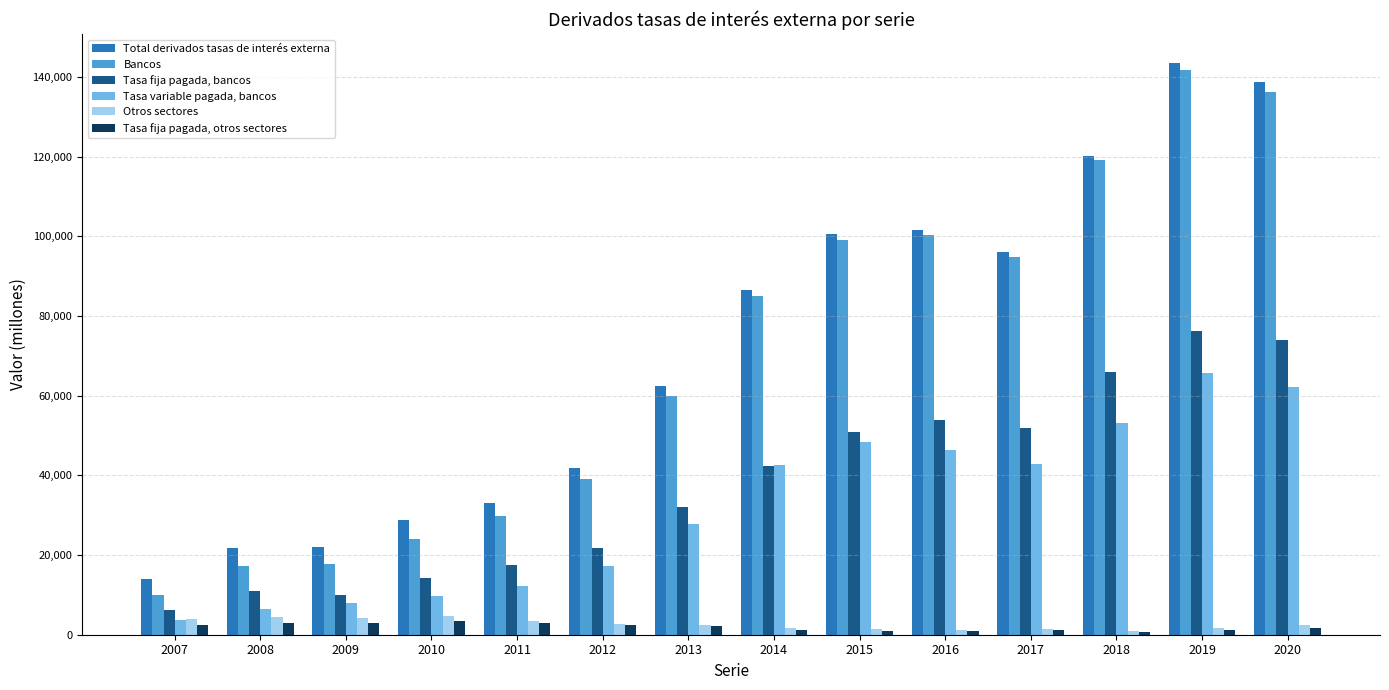

Which series changed the most between 2007 and 2018?

Bancos